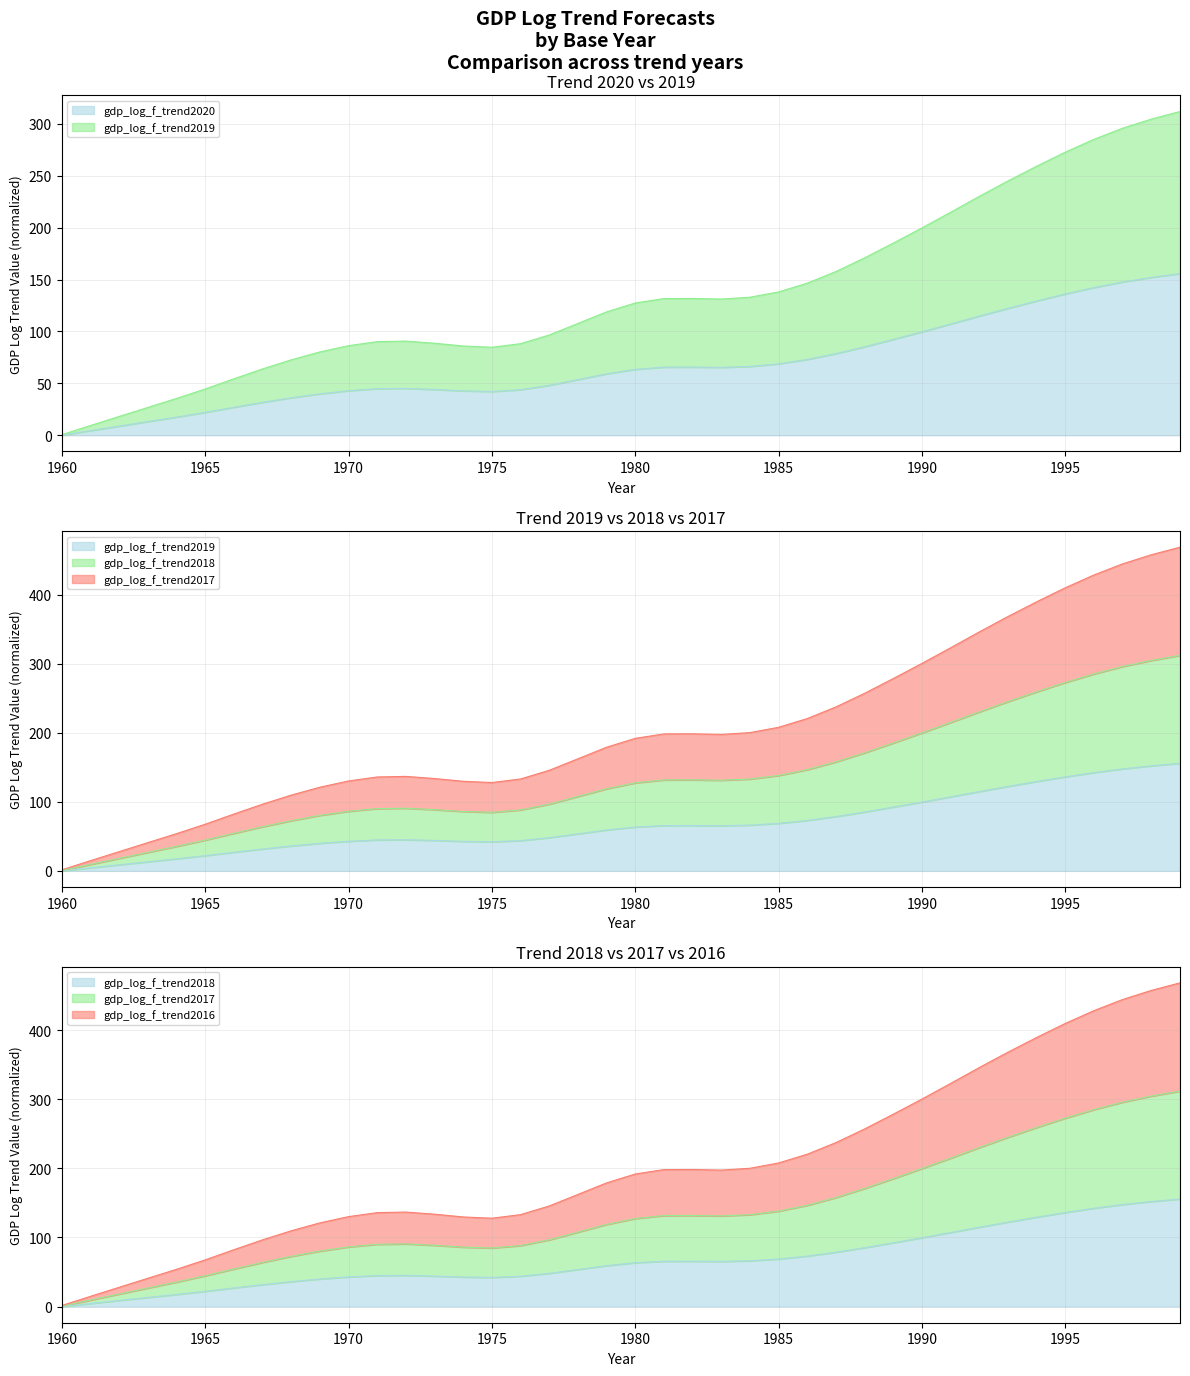

Does the chart have visible grid lines?

Yes